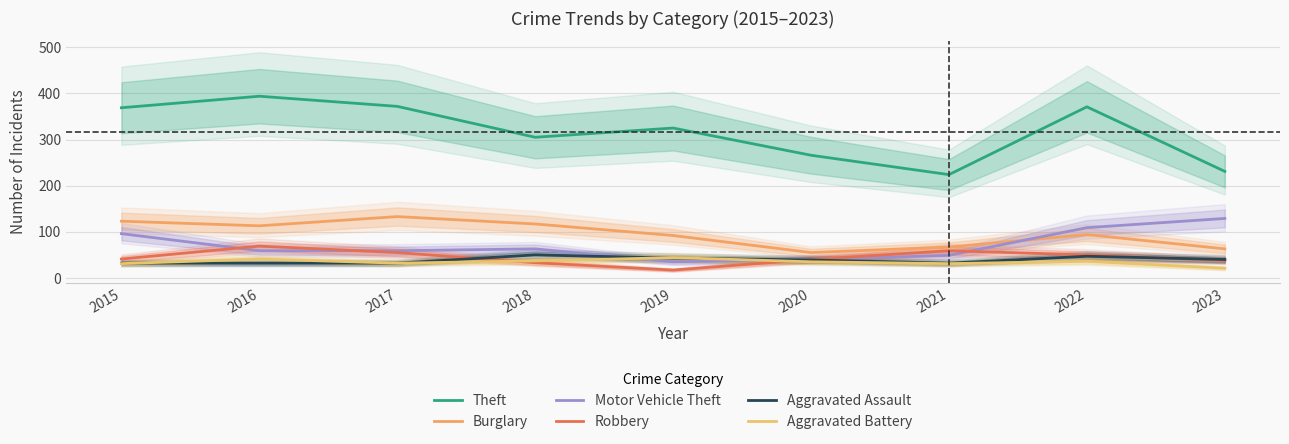

What is the minimum value shown in the chart?

17